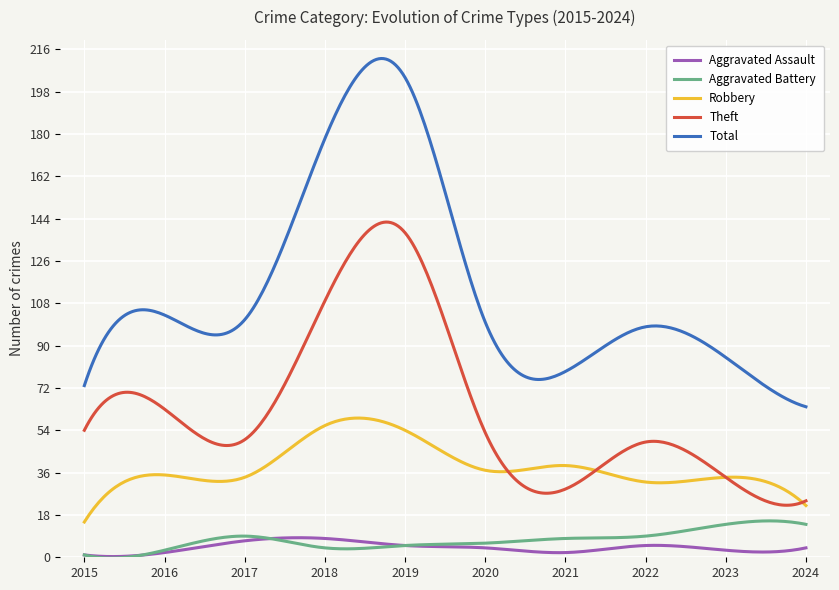

Which series has the largest total across all categories?

Total